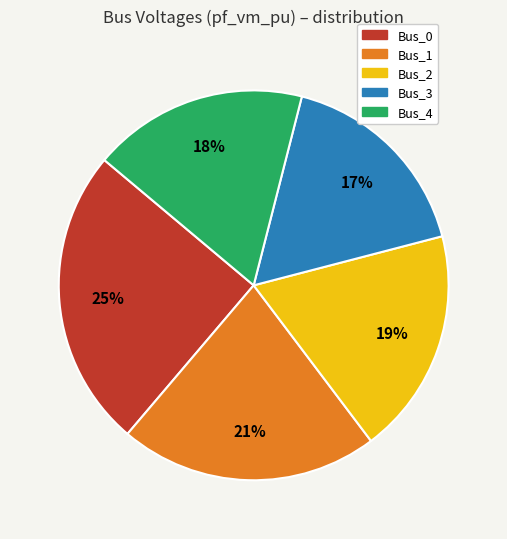

Which slice is the largest?

Bus_0